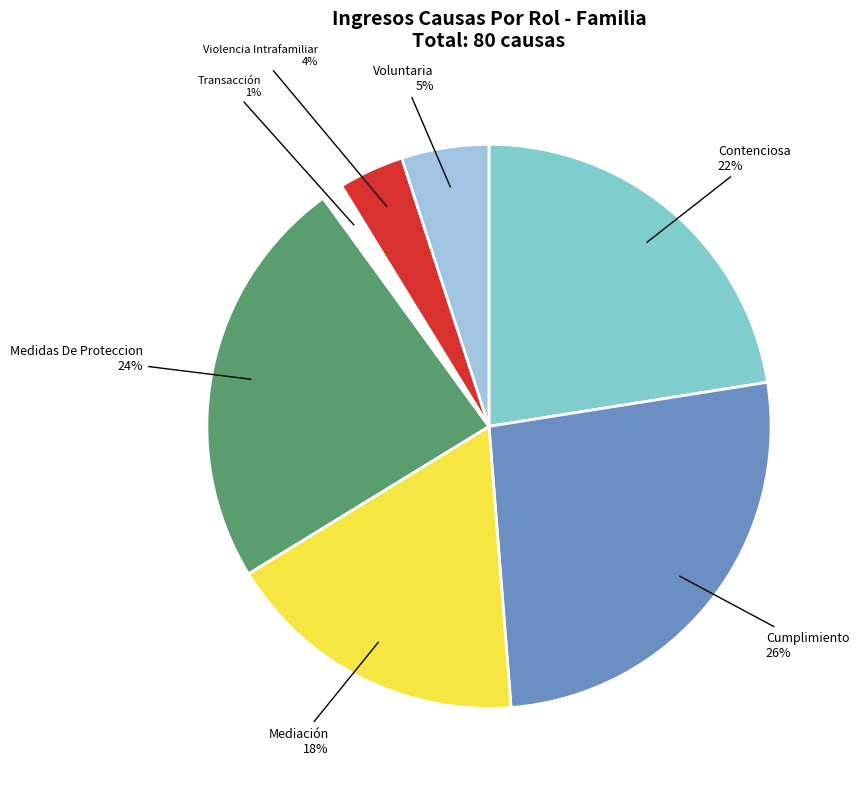

How many slices are in this pie chart?

7